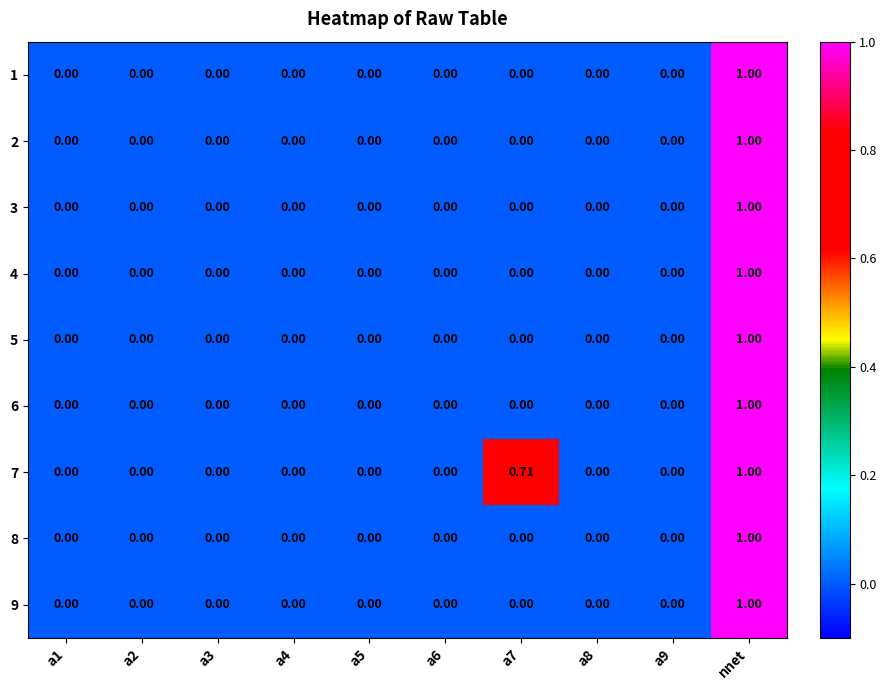

At which label does 5 reach its peak?

nnet